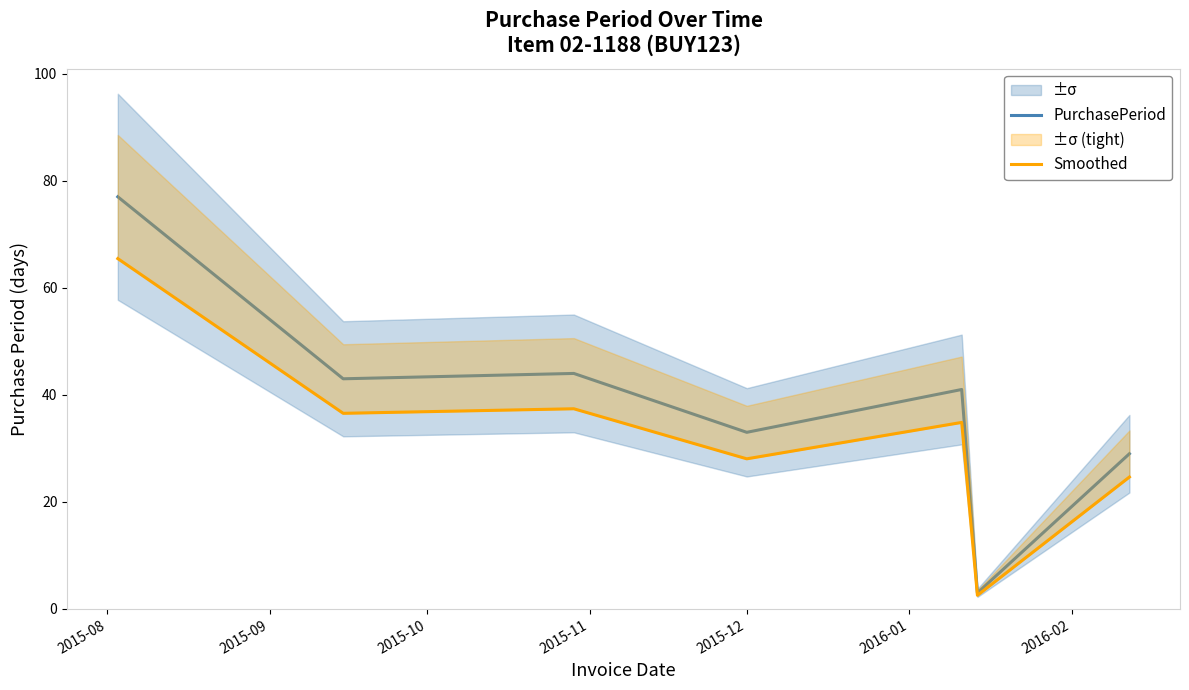

Reading right to left, what are all the values shown in this chart?

PurchasePeriod: 29.0	3.0	41.0	33.0	44.0	43.0	77.0
Smoothed: 24.6	2.5	34.9	28.1	37.4	36.5	65.5